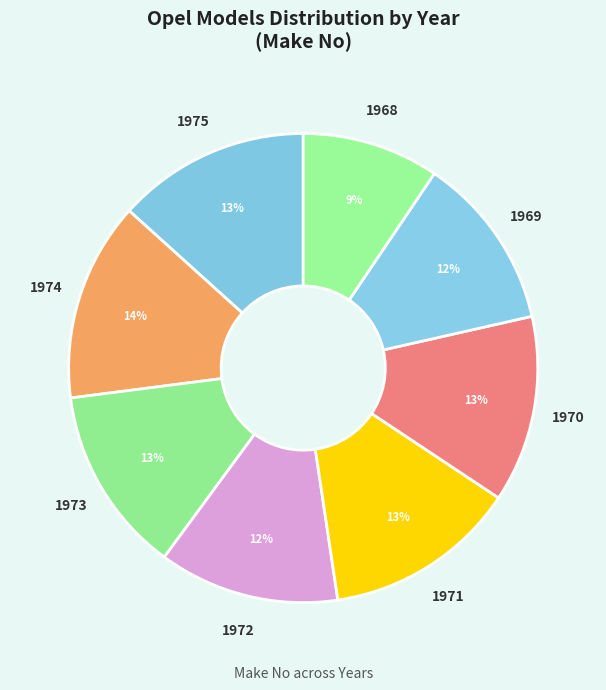

How many segments does this pie chart have?

8